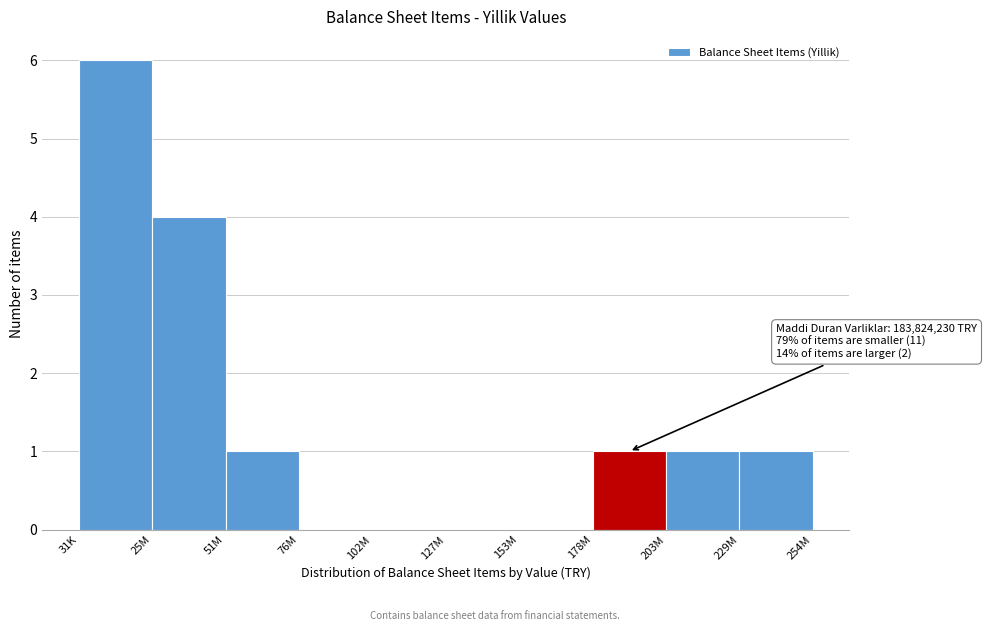

Reading left to right, what are all the values shown in this chart?

31K=6	25M=4	51M=1	76M=0	102M=0	127M=0	153M=0	178M=1	203M=1	229M=1